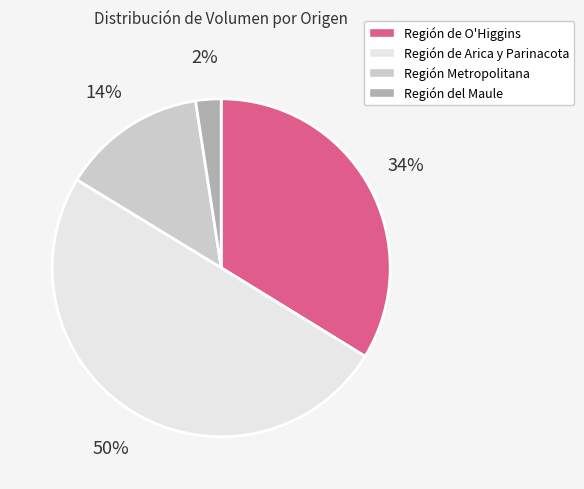

Combined, do Región del Maule and Región de O'Higgins account for over 50%?

No